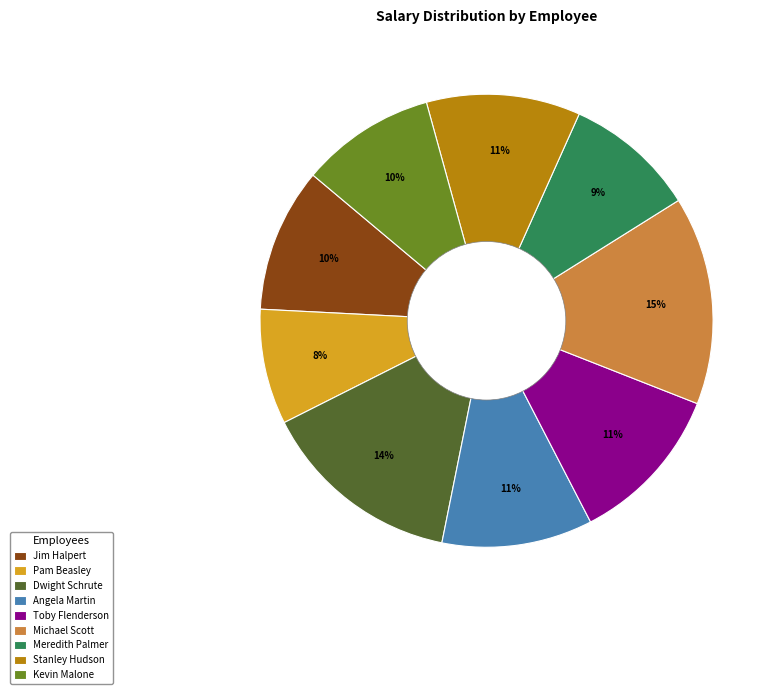

Does any single category account for the majority?

No